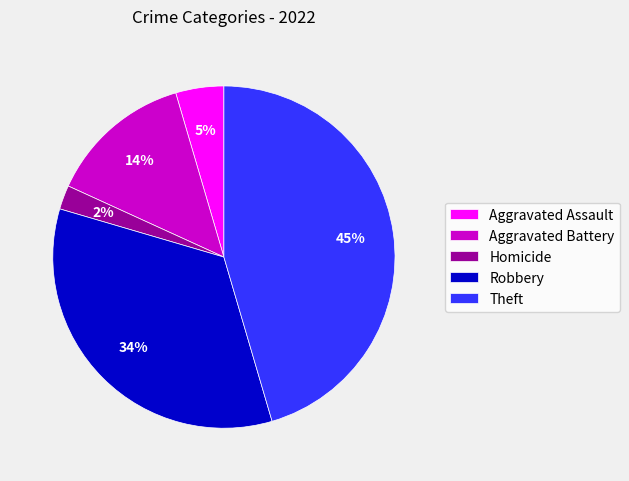

Which category has the smallest portion of the pie?

Homicide